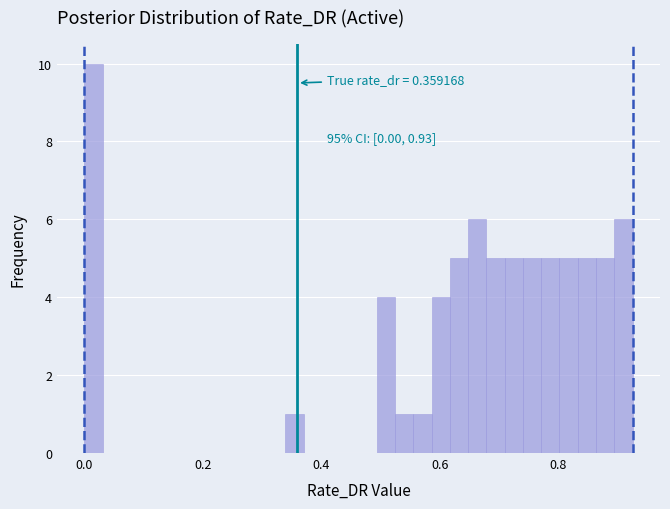

Around what value on the x-axis is the tallest bar? Give the approximate position of its centre, as read against the axis.

0.02